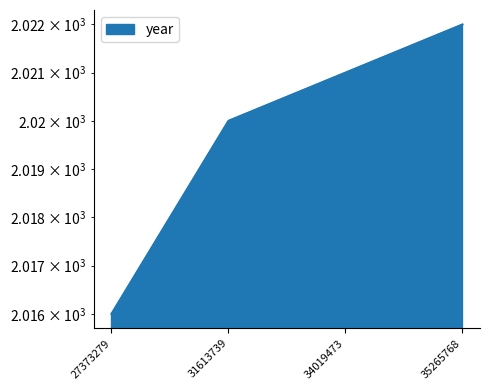

What is the minimum value shown in the chart?

2016